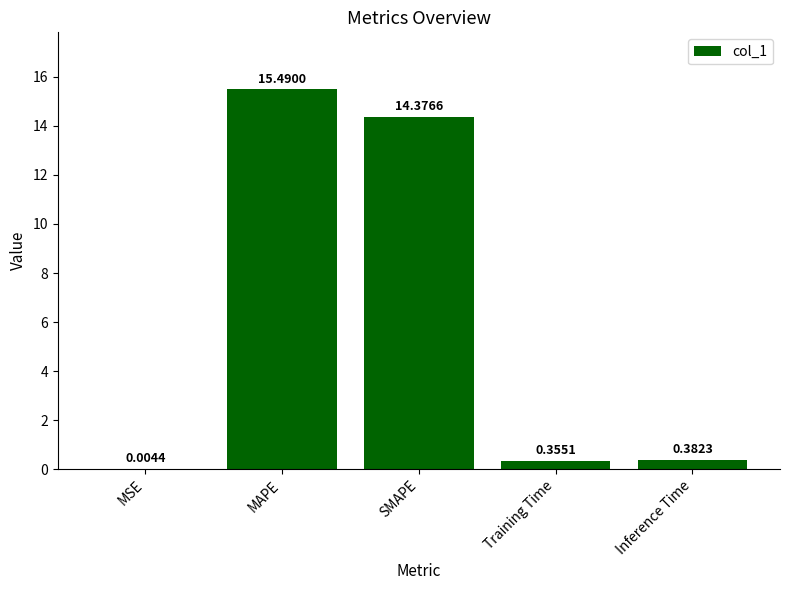

What is the difference between the values at MSE and SMAPE?

14.4